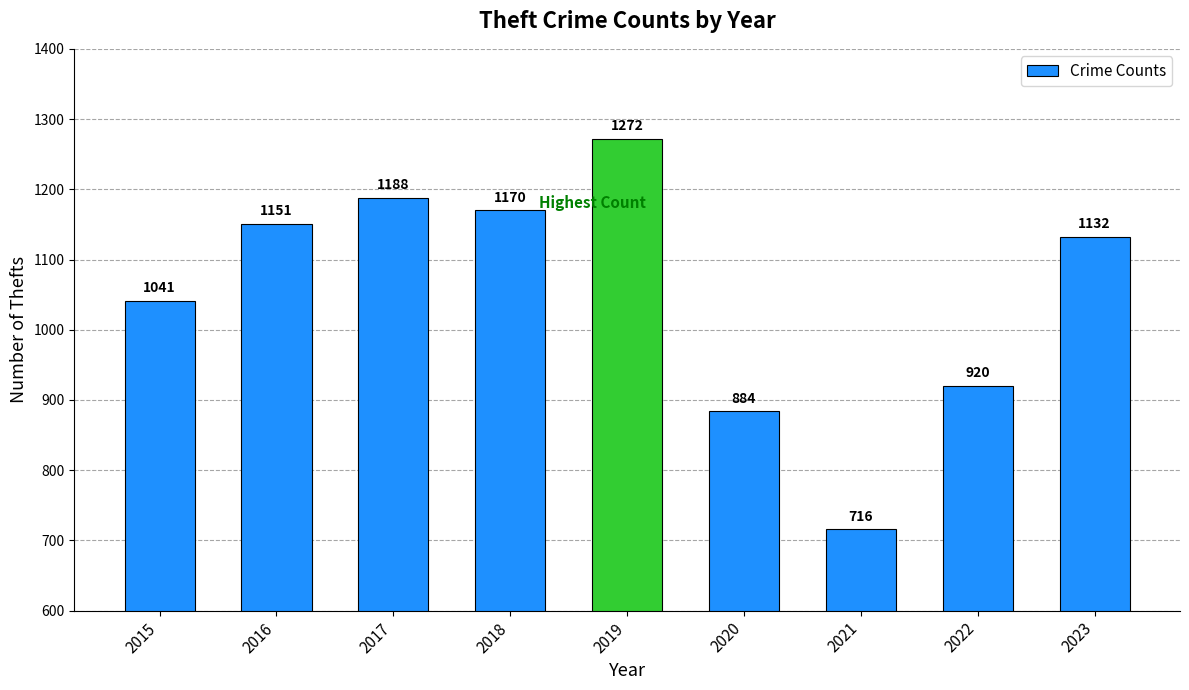

Rank the categories by value from highest to lowest.

2019, 2017, 2018, 2016, 2023, 2015, 2022, 2020, 2021